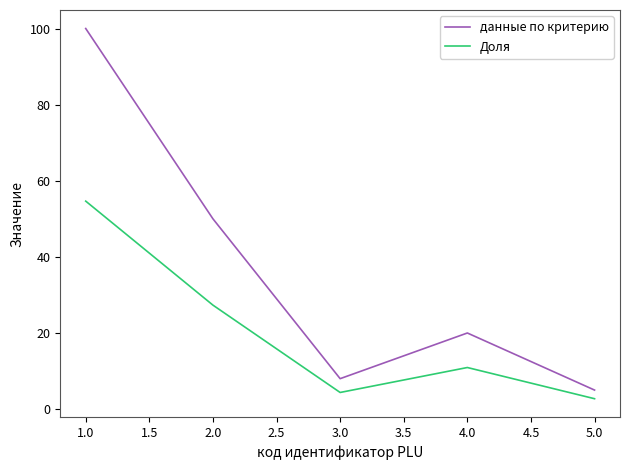

Rank the series at 2.0 from highest to lowest value.

данные по критерию, Доля